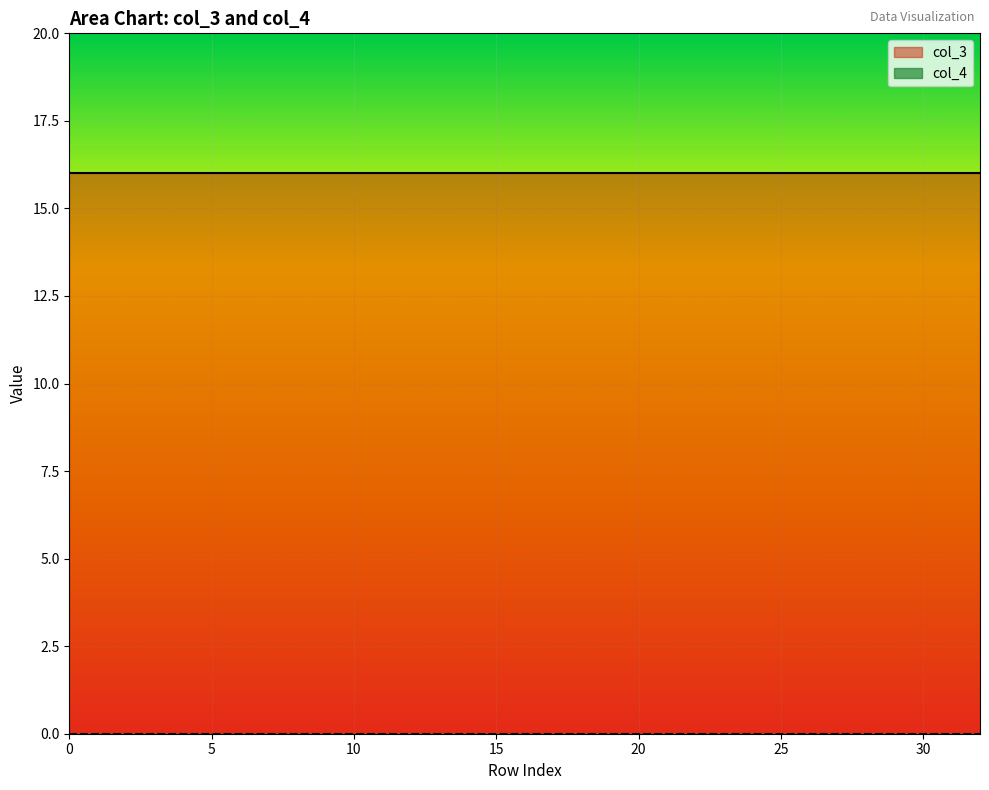

Is the value of col_4 at 0 greater than the value of col_3 at 15?

No